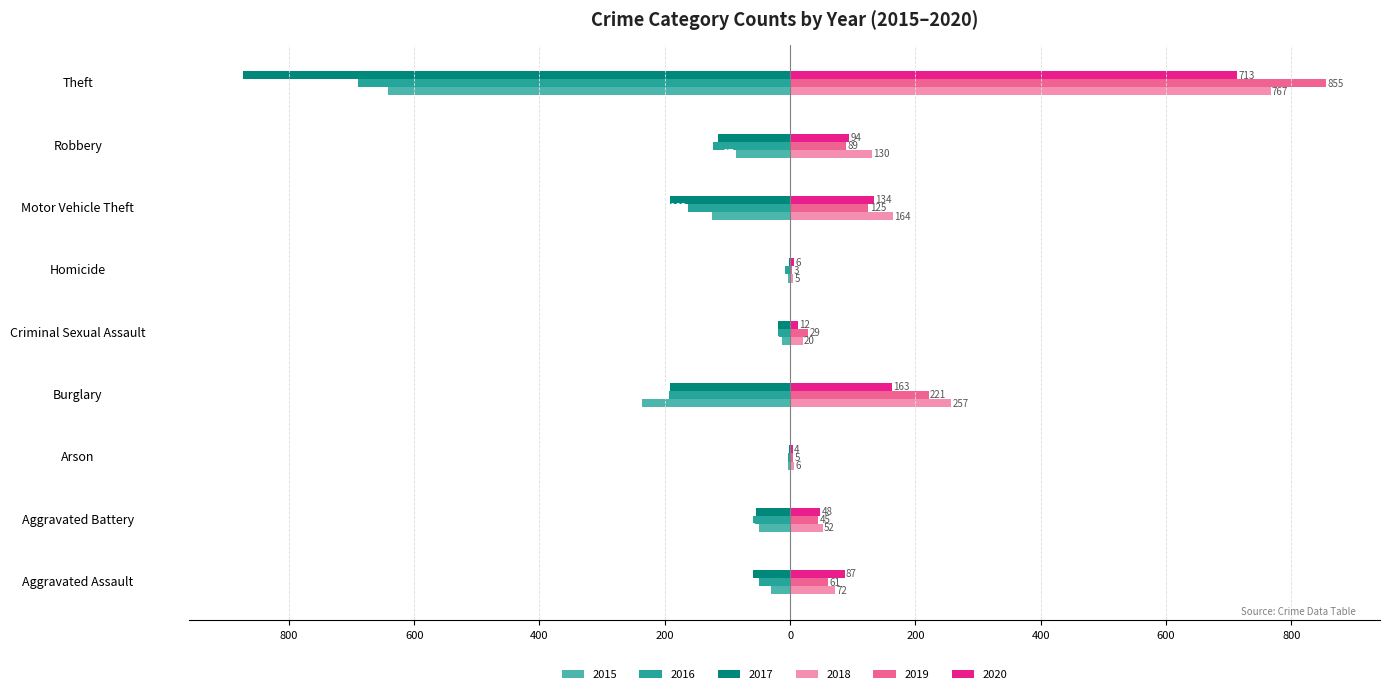

What are all the series names shown in the legend?

2015, 2016, 2017, 2018, 2019, 2020